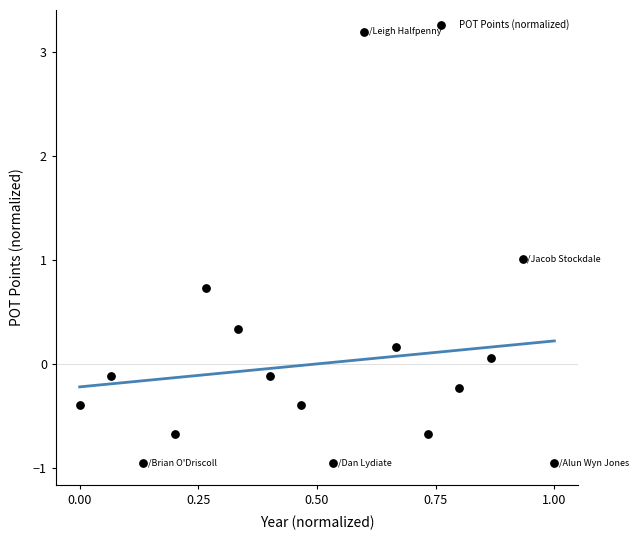

What is the range of X values (max minus min)?

1.0